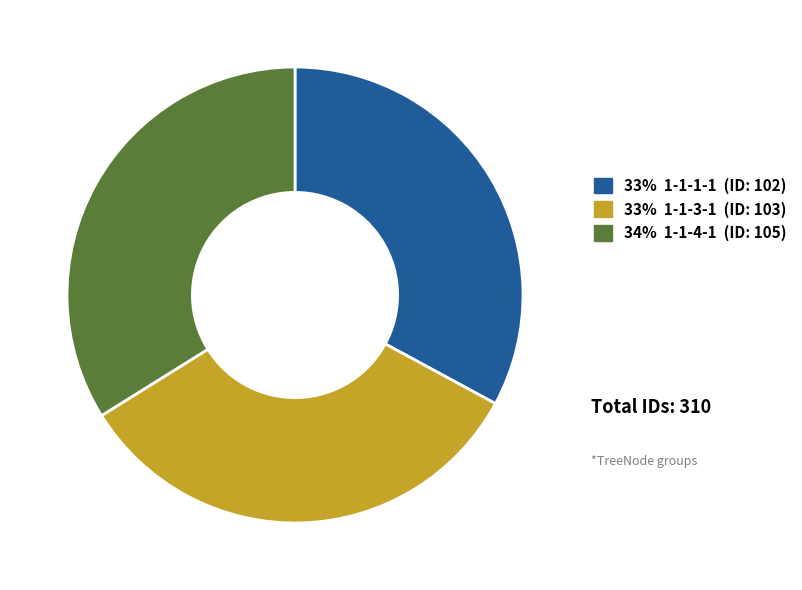

Is there a majority slice in this chart?

No